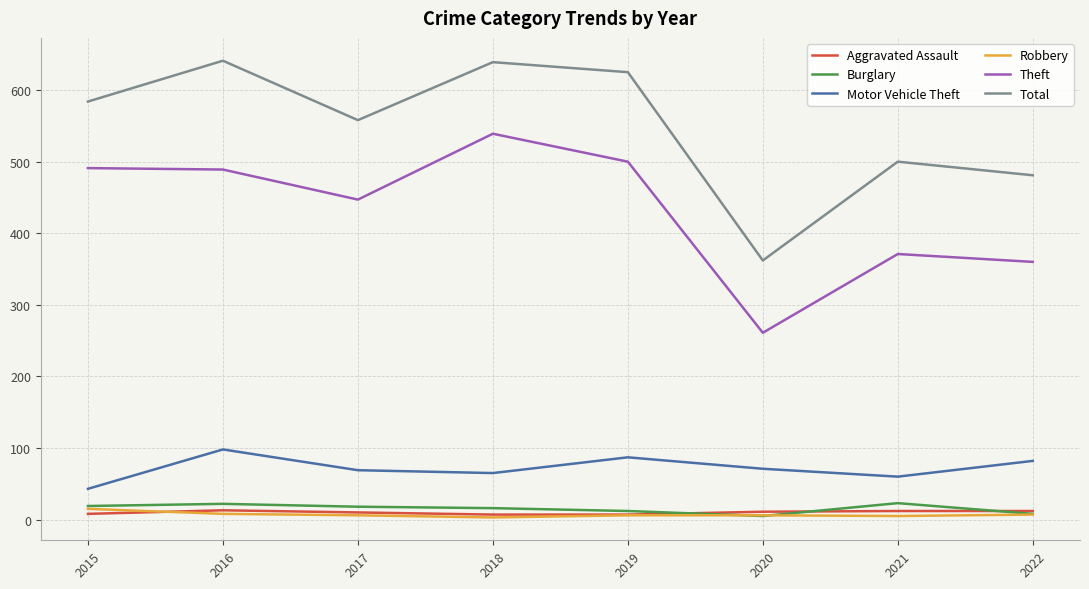

Which series changed the most between 2020 and 2021?

Total